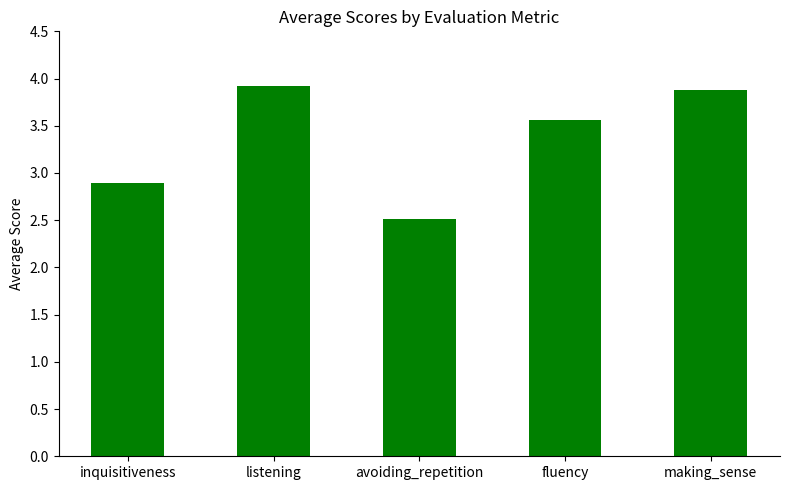

The value at making_sense is 3.9. True or false?

True